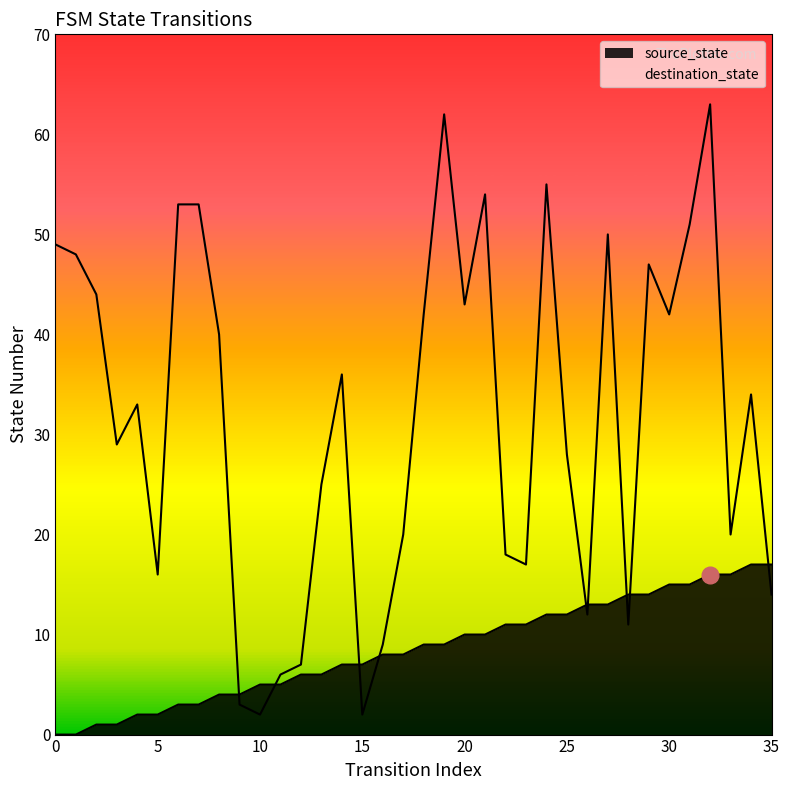

List the series in order of their peak value, highest first.

destination_state, source_state